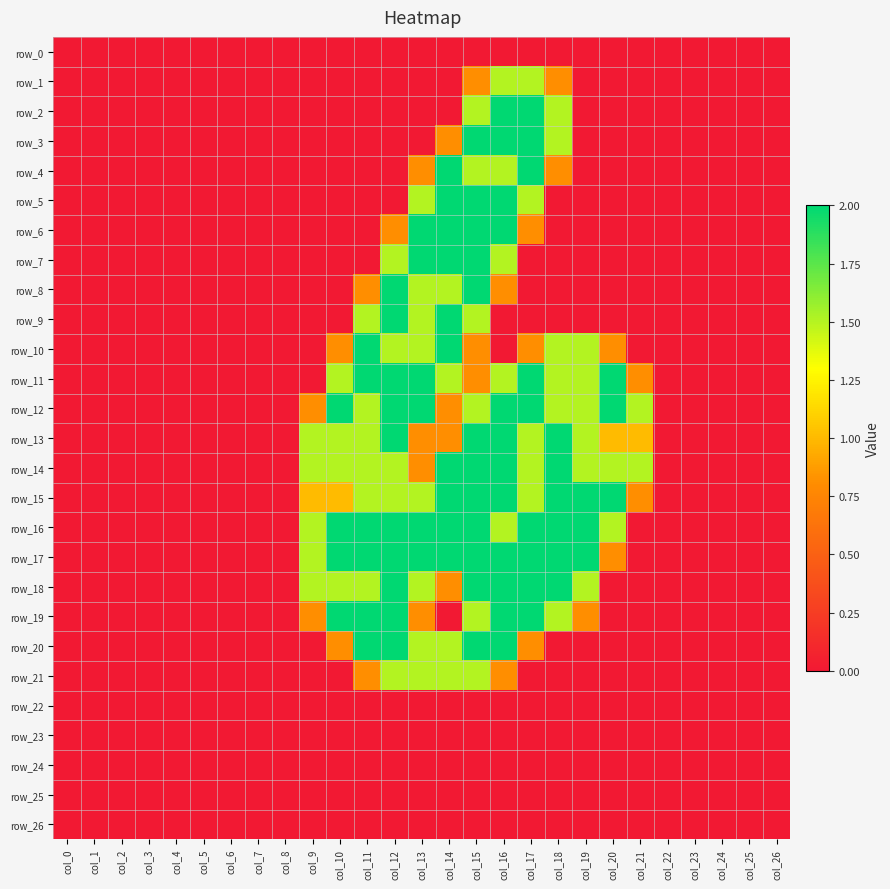

What is the maximum value shown in the chart?

2.0